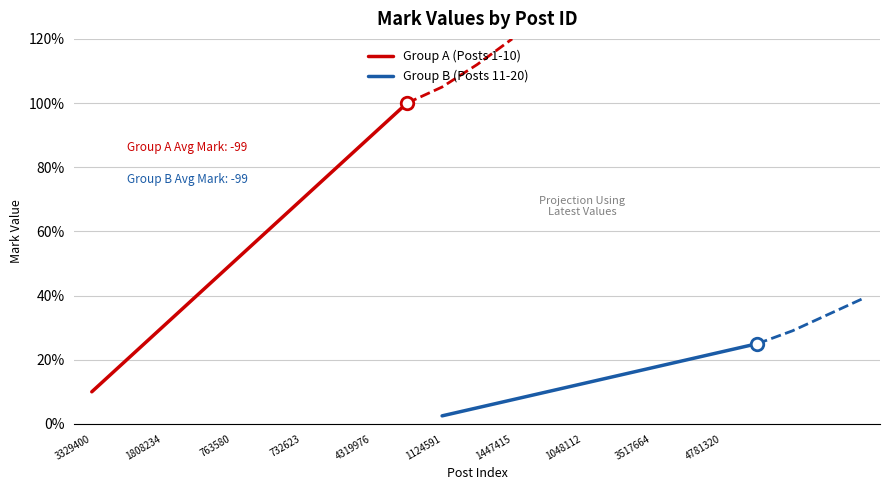

What is the highest value of the Group A (Posts 1-10) series?

100.0